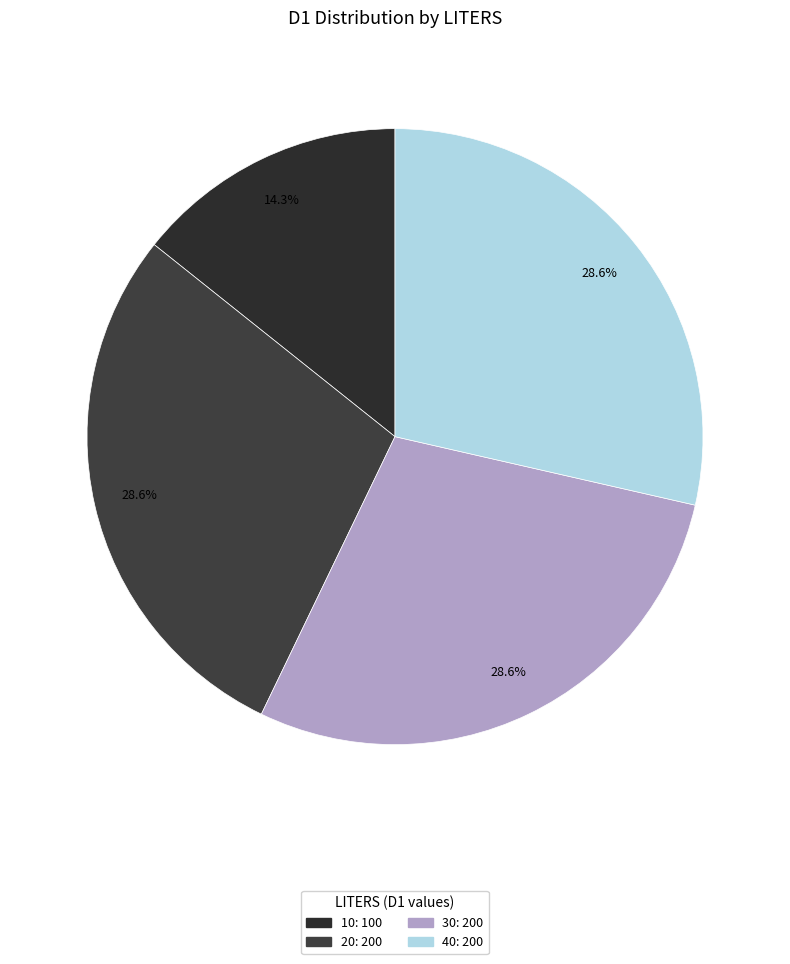

How many segments does this pie chart have?

4